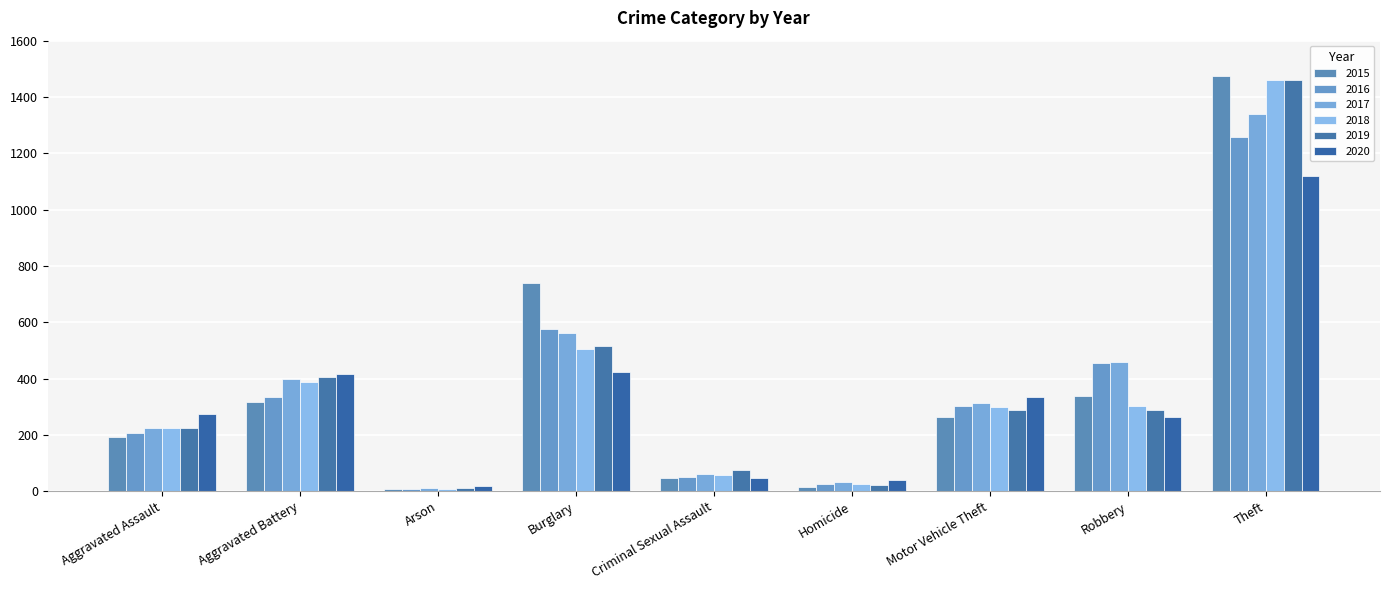

At how many categories does at least one series exceed 1178?

1